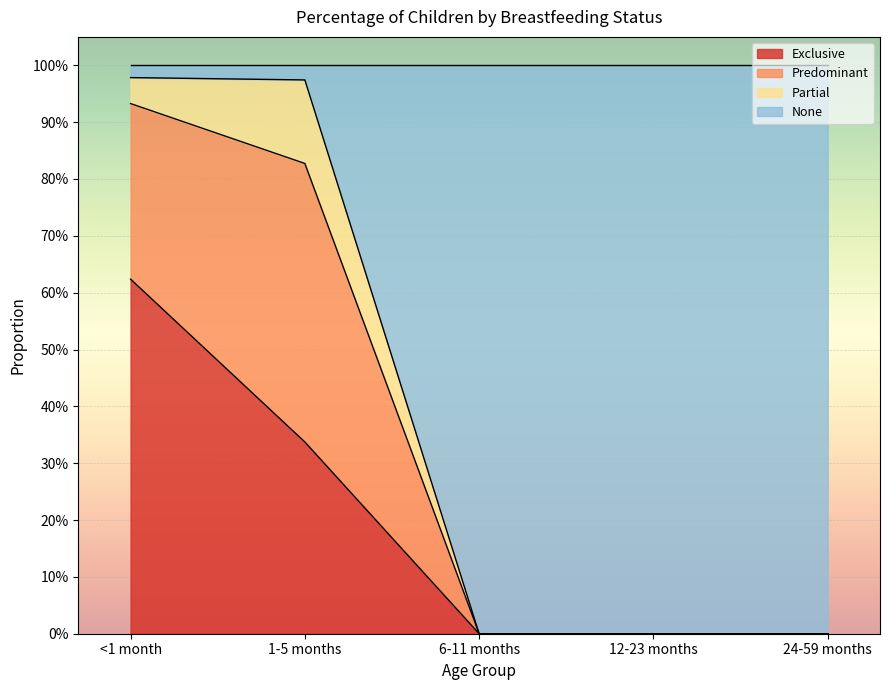

What are all the series names shown in the legend?

Exclusive, Predominant, Partial, None